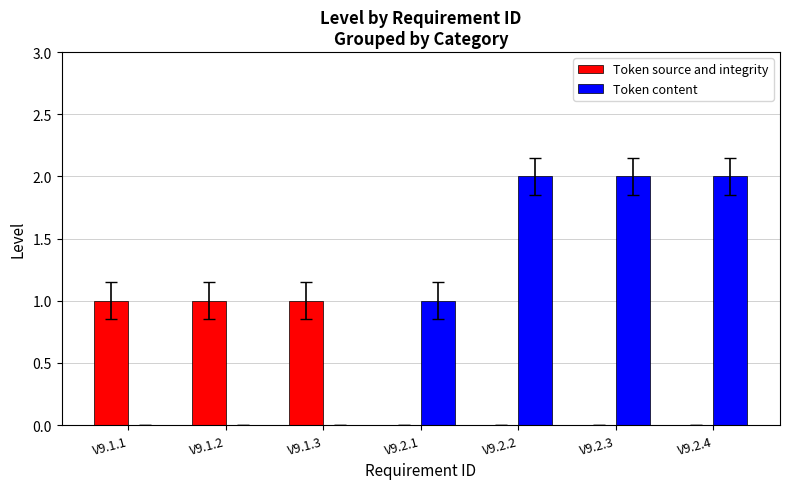

Where is Token content nearest to the value 1?

V9.2.1